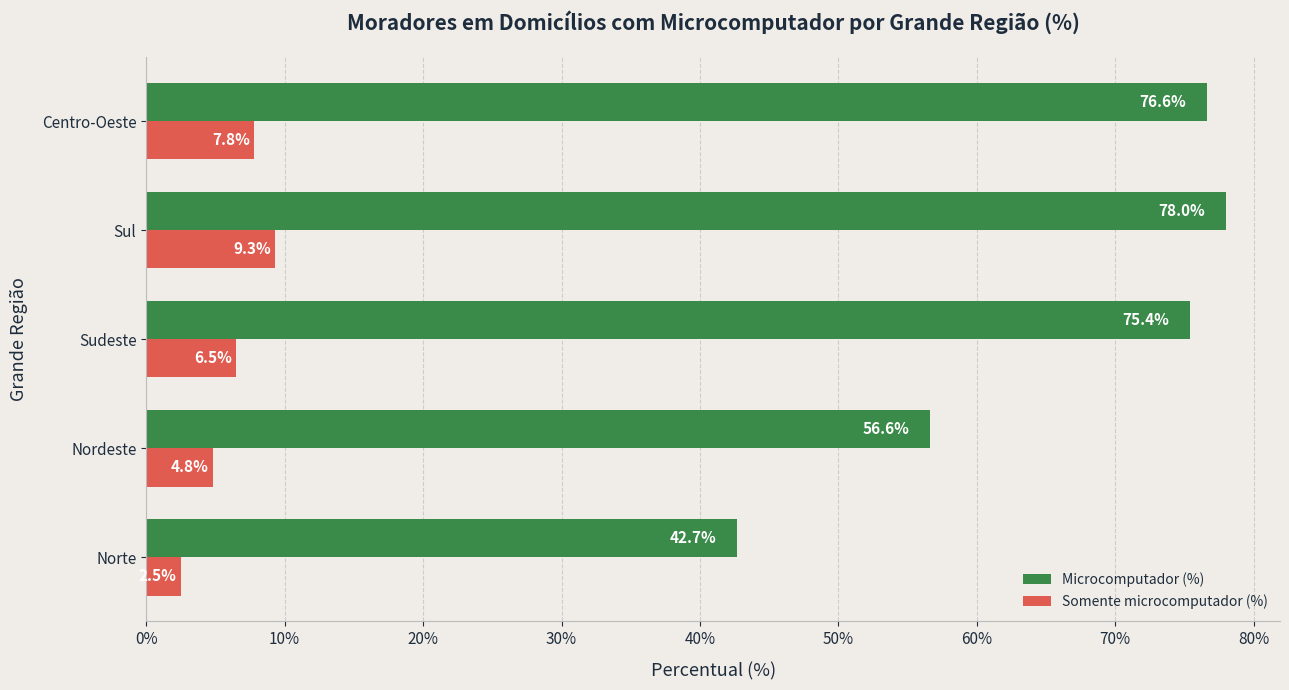

List the series in order of their peak value, lowest first.

Somente microcomputador (%), Microcomputador (%)